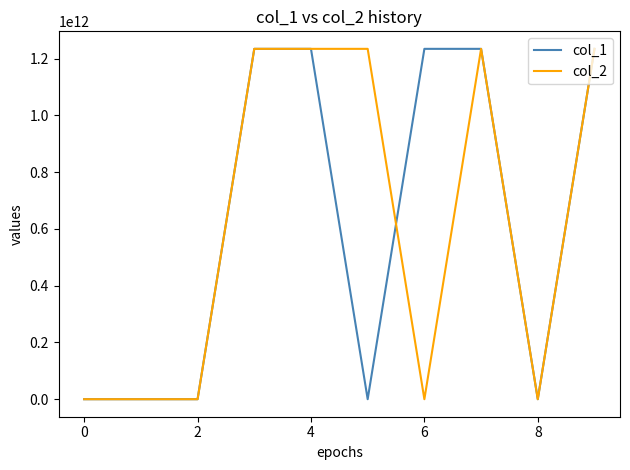

True or false: col_2 and col_1 intersect in this chart.

True